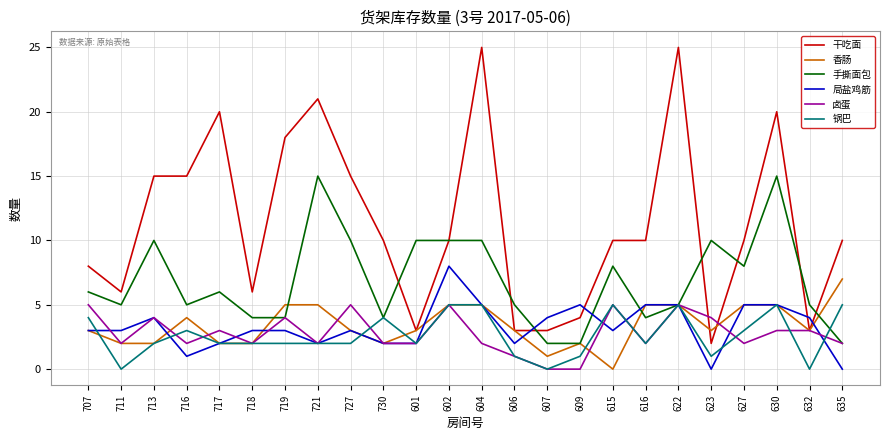

What position from the right is 622?

6